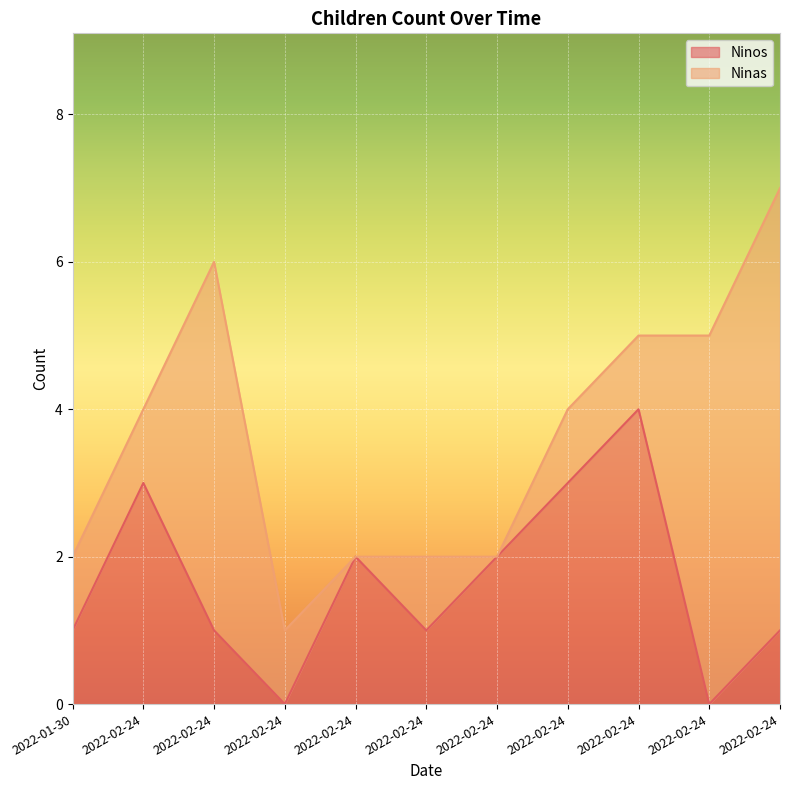

Approximately how many times larger is the value at 2022-02-24 compared to 2022-02-24?

0.5